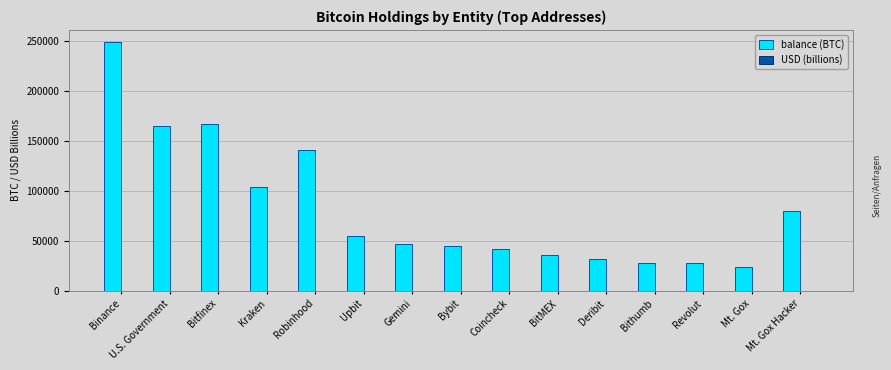

True or false: balance (BTC) has a value of 123958.0 at Mt. Gox Hacker.

False